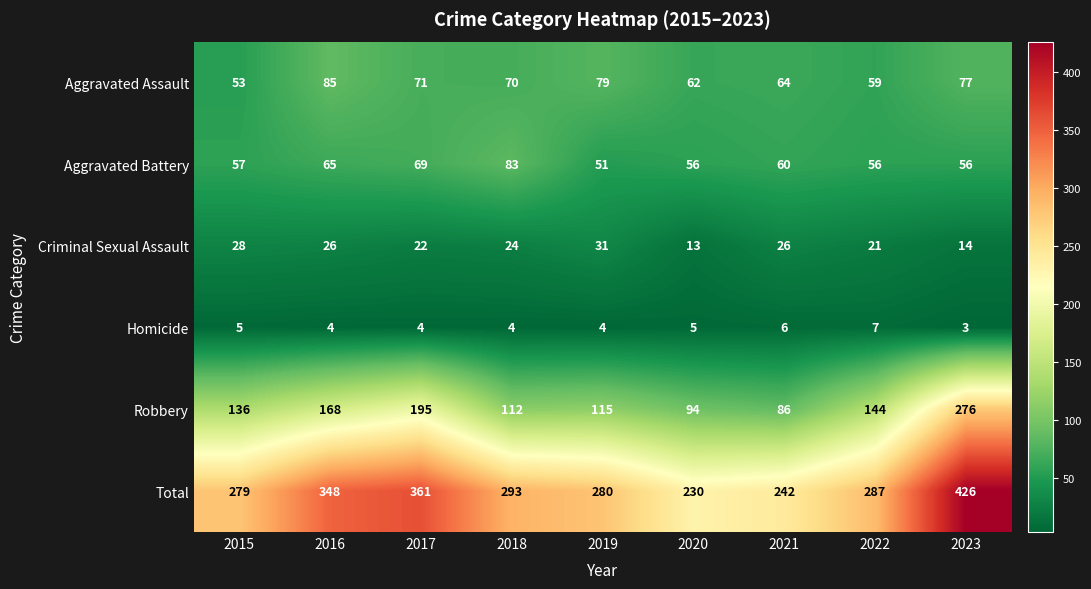

The value of Homicide at 2021 is 4. True or false?

False